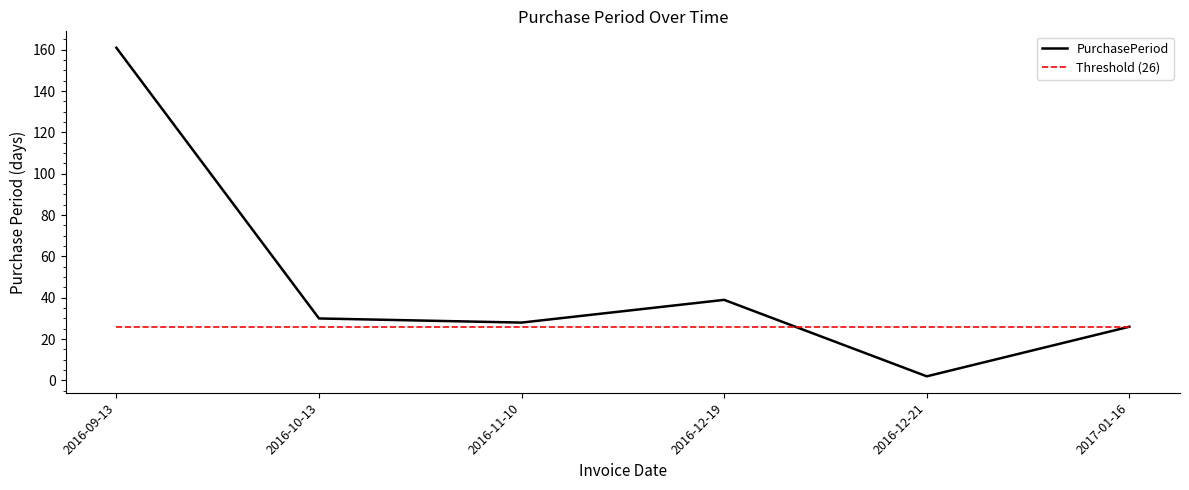

At which category is the sum across all series the highest?

2016-09-13